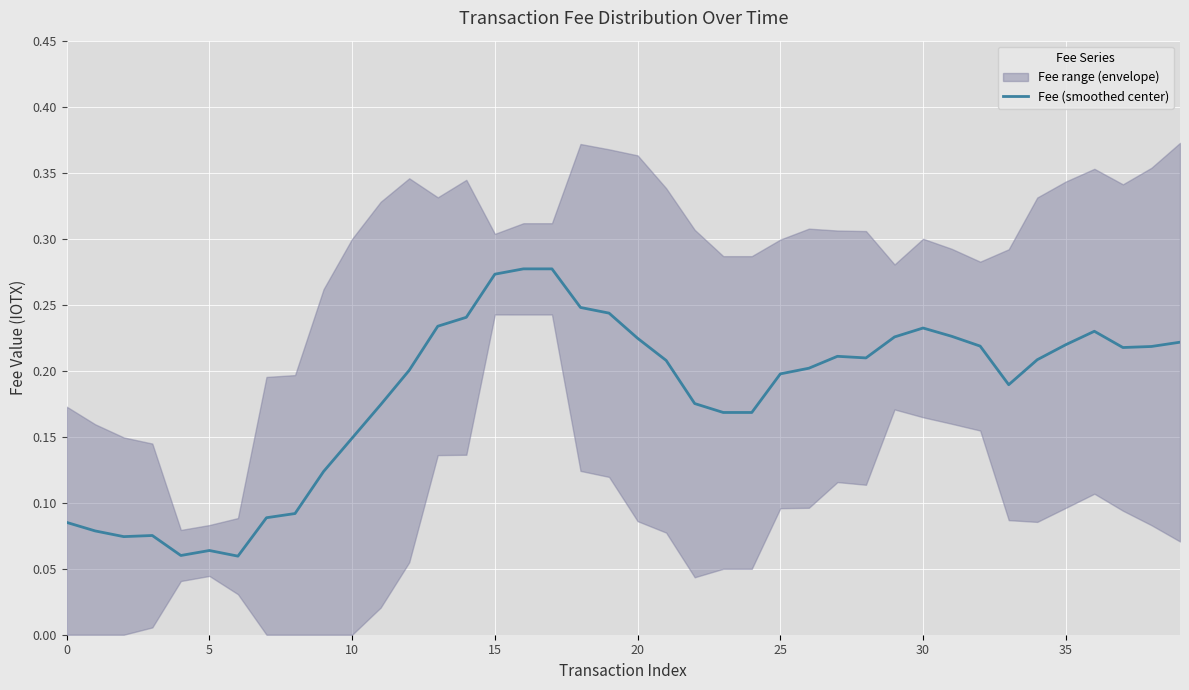

The chart shows a value of 0.2 at 37. True or false?

True